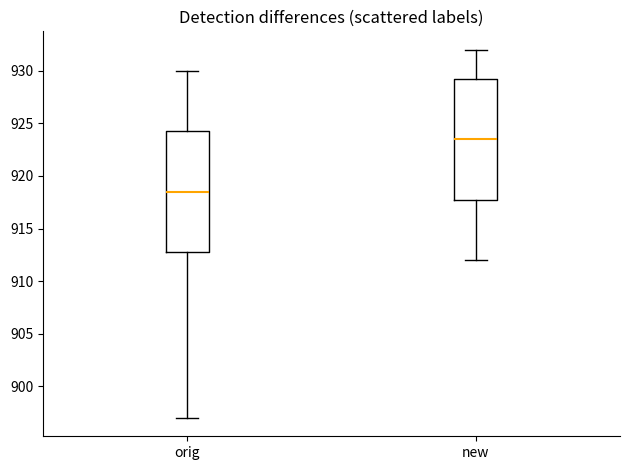

Reading left to right, read every box against the y-axis: the position of its median line, the range the box covers, and the ends of its whiskers. The values are not printed on the chart, so give them approximately, as read against the axis.

orig: median 918.5, box 913.0 to 924.5, whiskers 897.0 to 930.0
new: median 923.5, box 918.0 to 929.5, whiskers 912.0 to 932.0